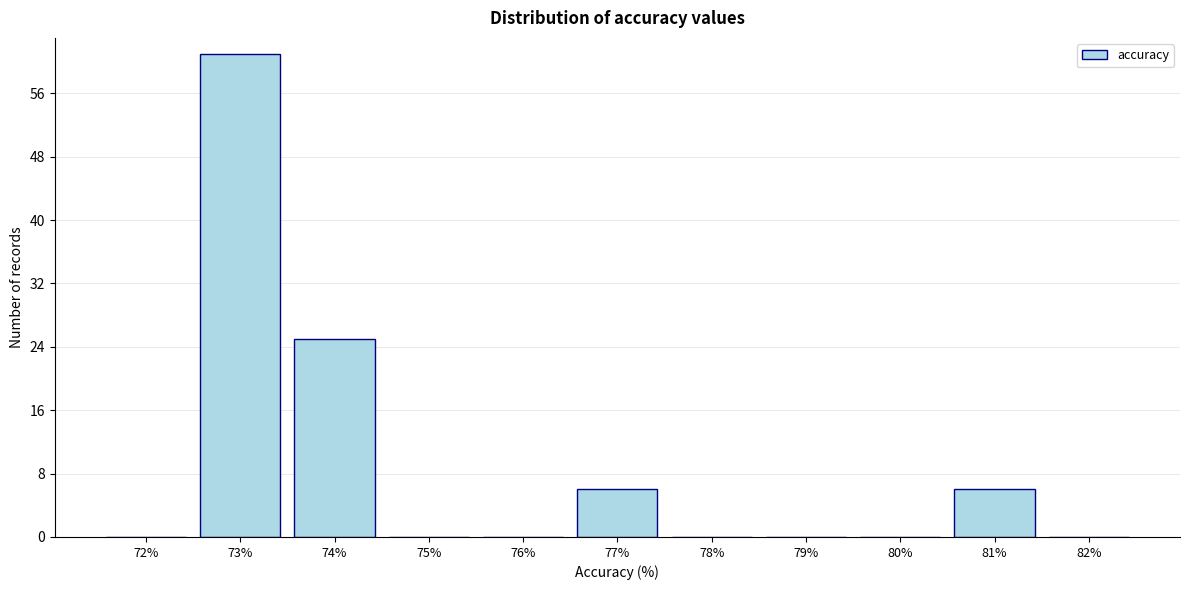

Reading left to right, transcribe all the data shown in this chart.

72%=0	73%=61	74%=25	75%=0	76%=0	77%=6	78%=0	79%=0	80%=0	81%=6	82%=0